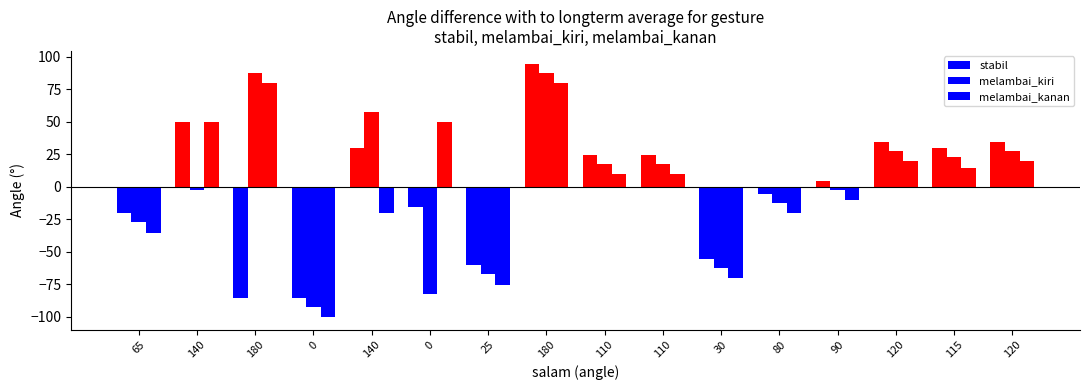

Are the bars horizontal?

No